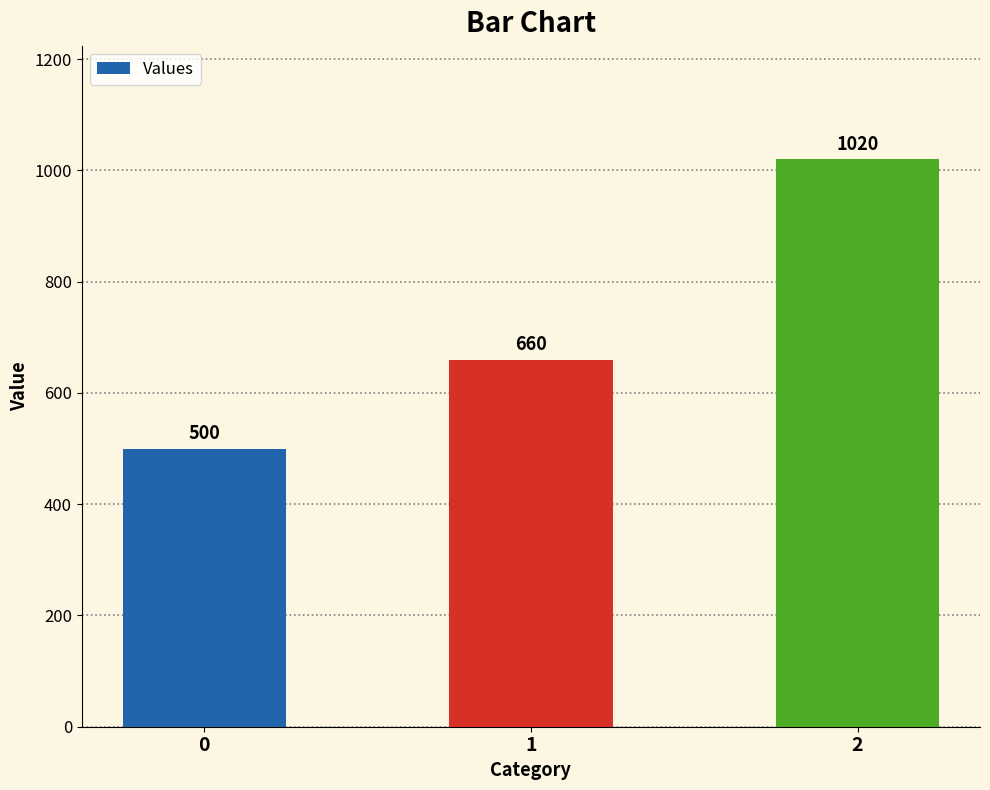

What is the maximum value shown in the chart?

1020